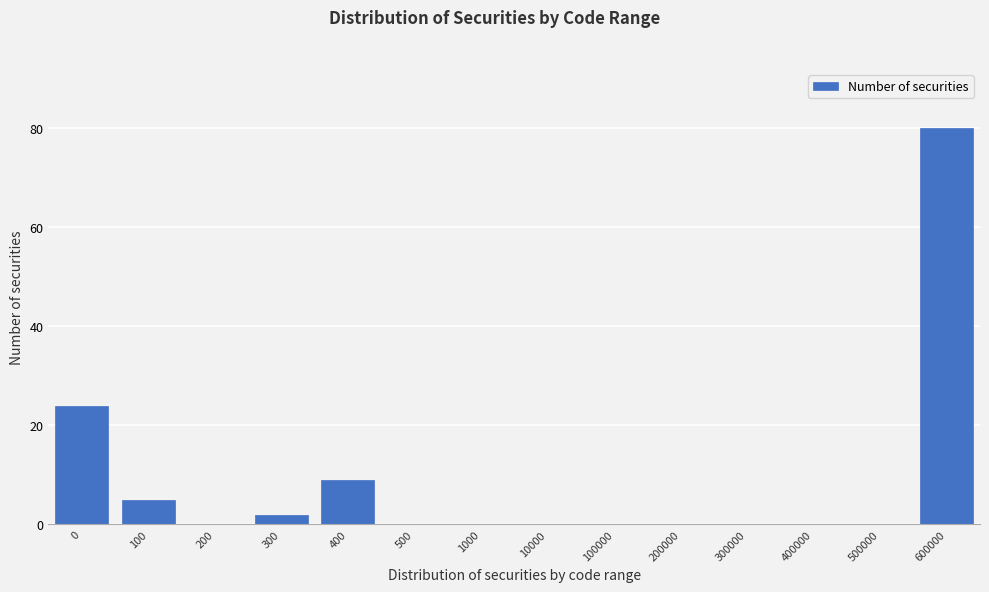

Reading left to right, transcribe all the data shown in this chart.

0=24	100=5	200=0	300=2	400=9	500=0	1000=0	10000=0	100000=0	200000=0	300000=0	400000=0	500000=0	600000=80